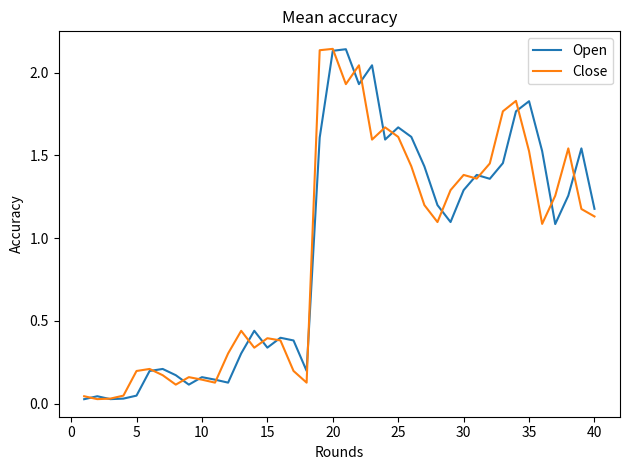

What are all the series names shown in the legend?

Open, Close